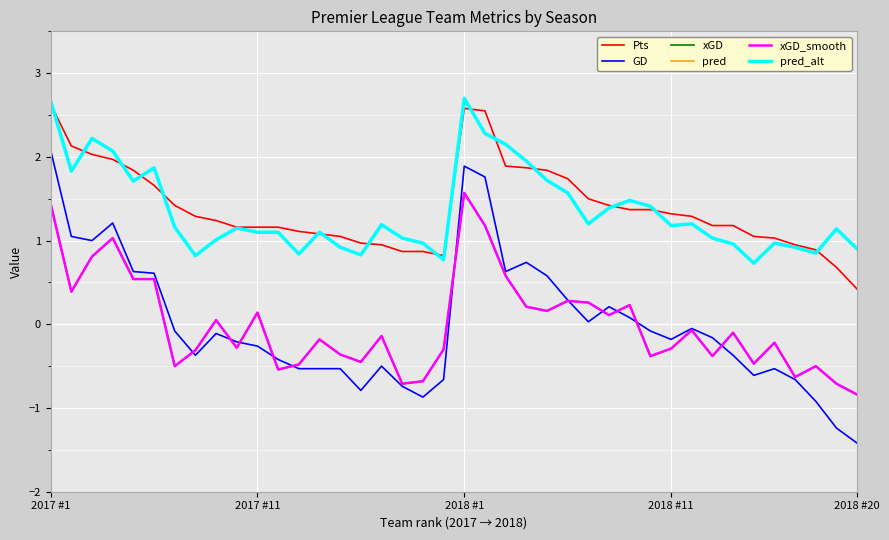

Does the chart display data point markers on the line(s)?

No